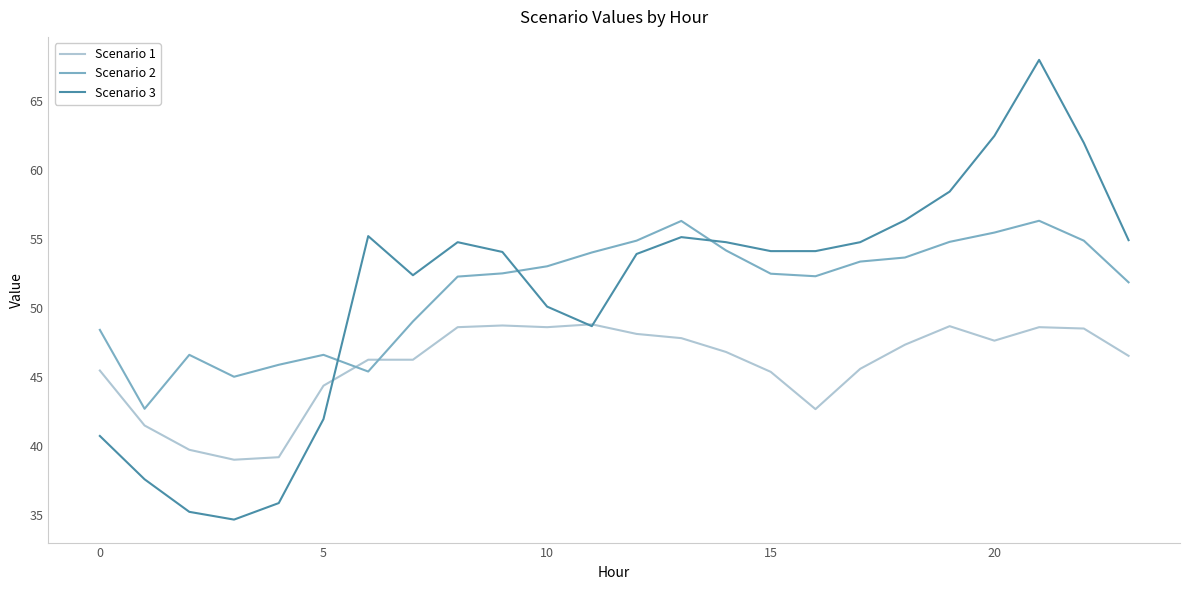

After their last crossing, which series has the higher values: Scenario 3 or Scenario 2?

Scenario 3